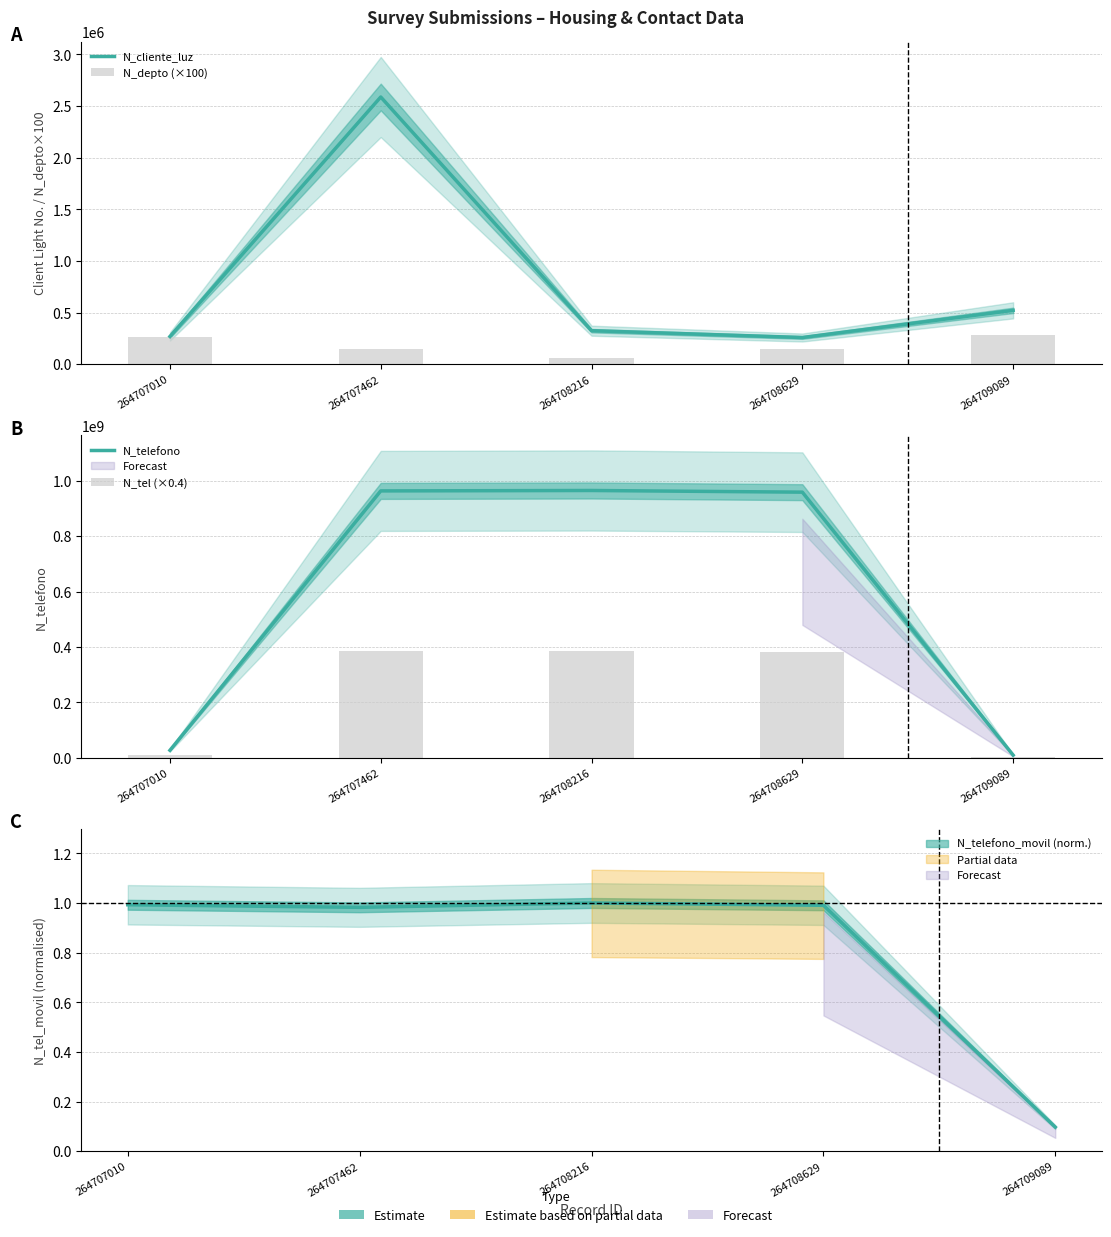

What is the value of the N_tel (×0.4) bar at the 2nd from the left?

385303485.6